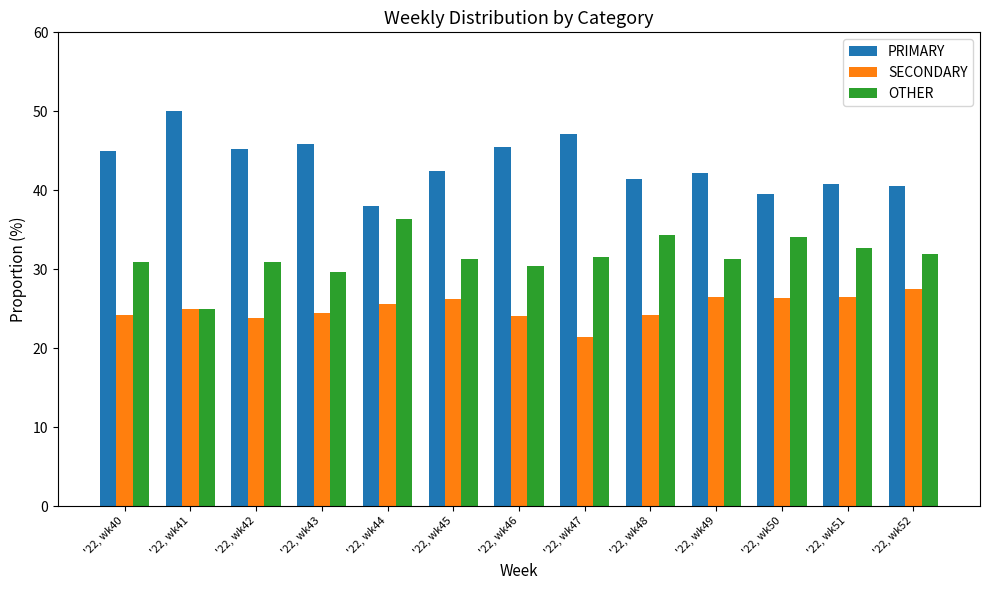

What is the highest value of the SECONDARY series?

27.5